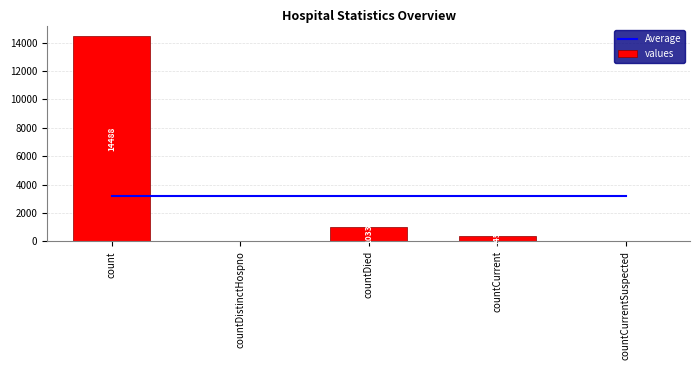

Reading right to left, list all the values displayed in this chart.

Average: countCurrentSuspected=3173.2	countCurrent=3173.2	countDied=3173.2	countDistinctHospno=3173.2	count=3173.2
values: countCurrentSuspected=0.0	countCurrent=345.0	countDied=1033.0	countDistinctHospno=0.0	count=14488.0